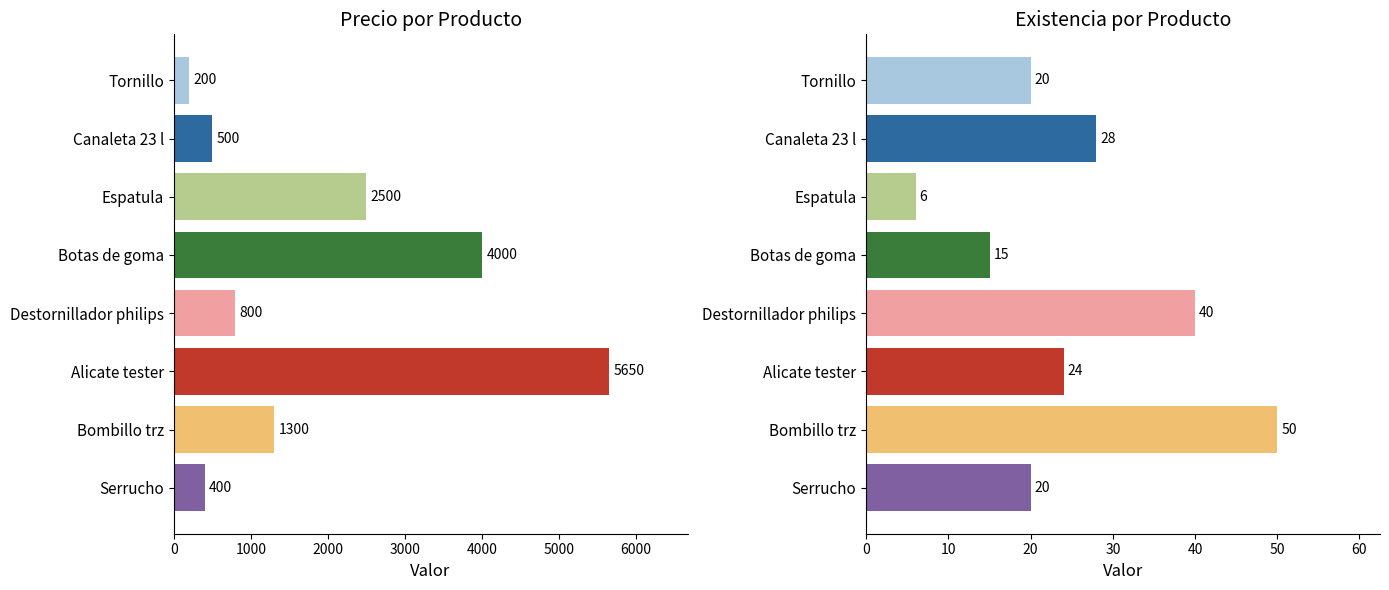

What is the total value across all series at Alicate tester?

5674